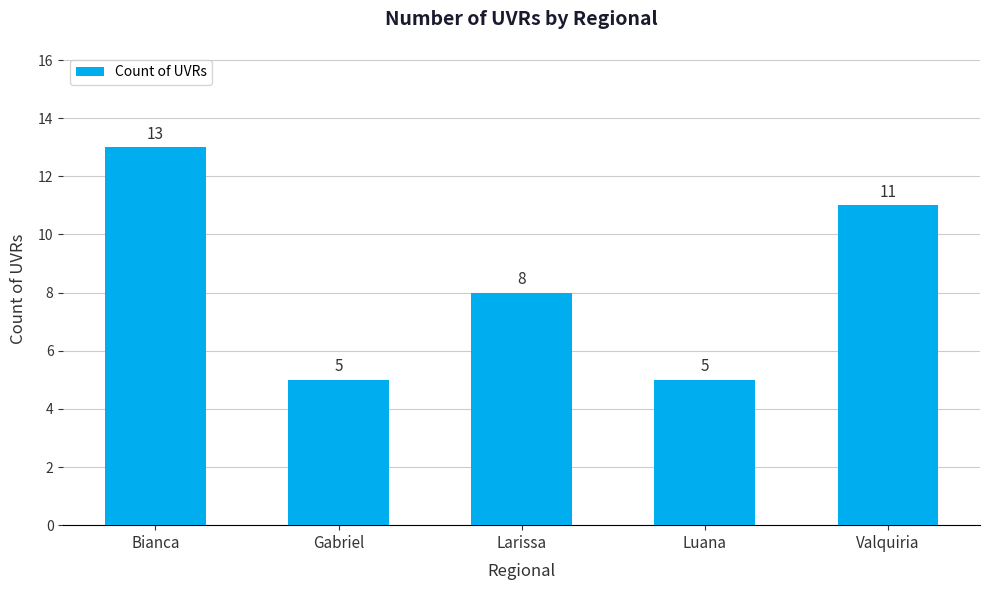

How many values are between 5 and 11?

4